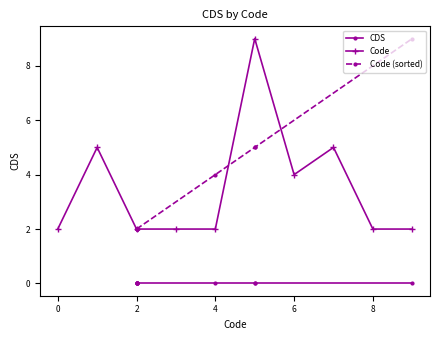

True or false: CDS has more than 2 points higher than both neighbors.

False